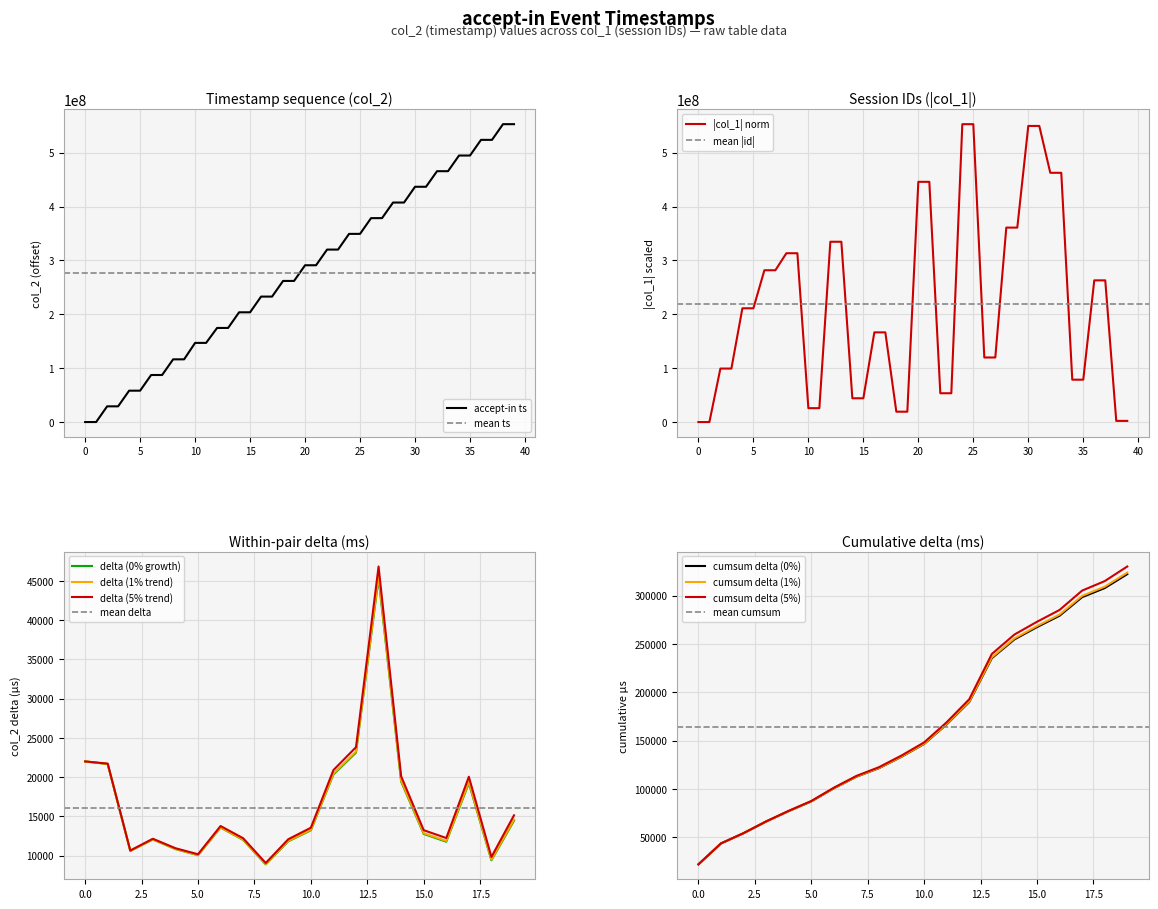

What is the difference between the maximum and minimum values?

552909743